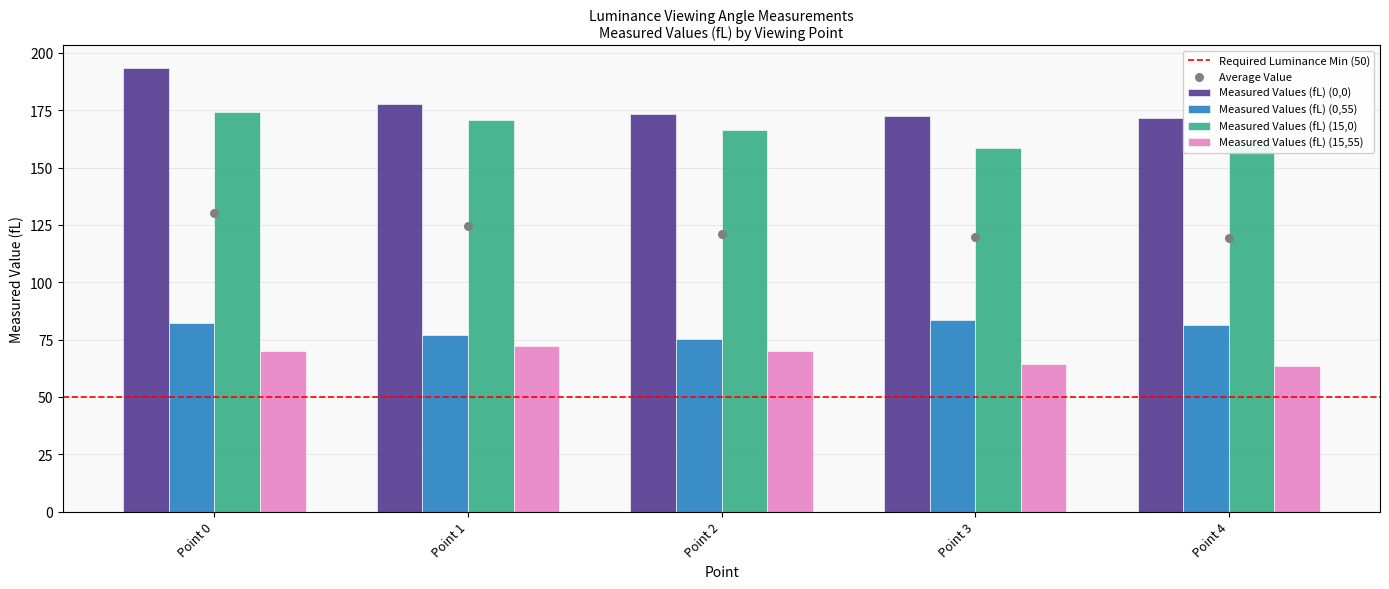

What are all the series names shown in the legend?

Measured Values (fL) (0,0), Measured Values (fL) (0,55), Measured Values (fL) (15,0), Measured Values (fL) (15,55)